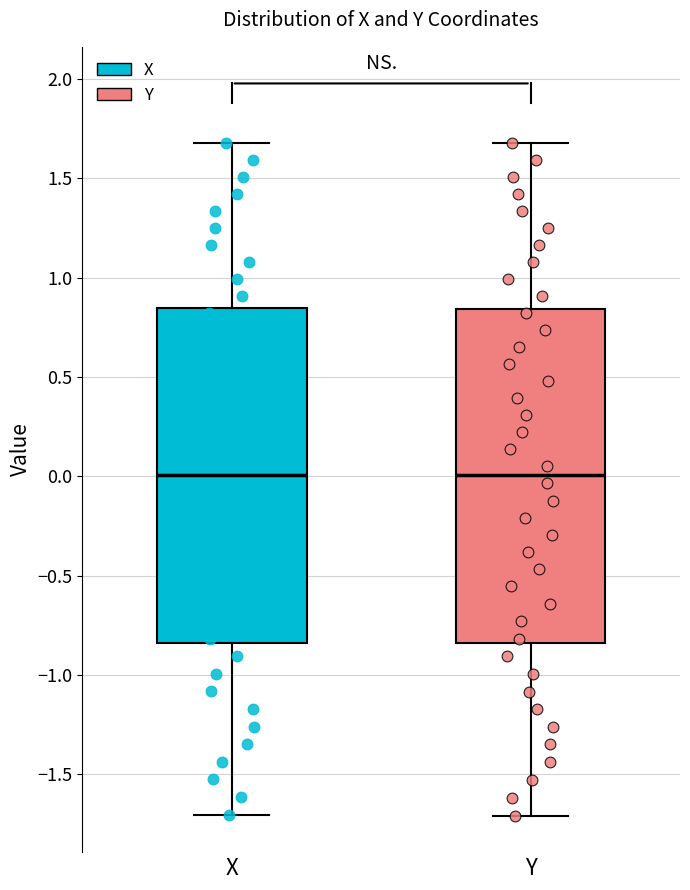

Reading left to right, transcribe this box plot: for each box, give where its median line is, the range the box spans, and where its two whiskers end, as read against the y-axis. The values are not printed on the chart, so give them approximately, as read against the axis.

X: median 0.00, box -0.85 to 0.85, whiskers -1.70 to 1.70
Y: median 0.00, box -0.85 to 0.85, whiskers -1.70 to 1.70